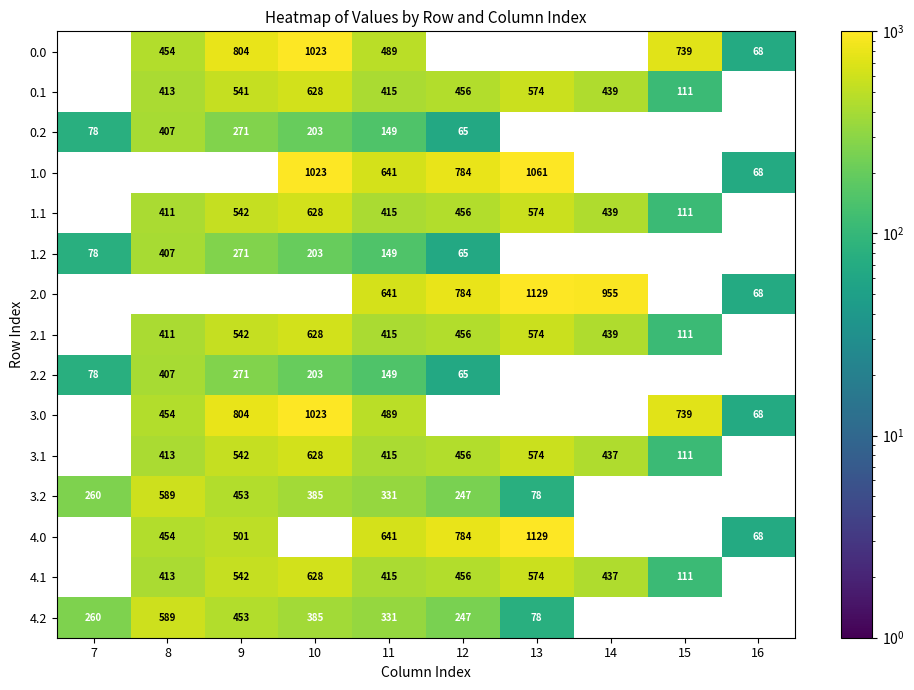

How many values in 2.2 are above zero?

6